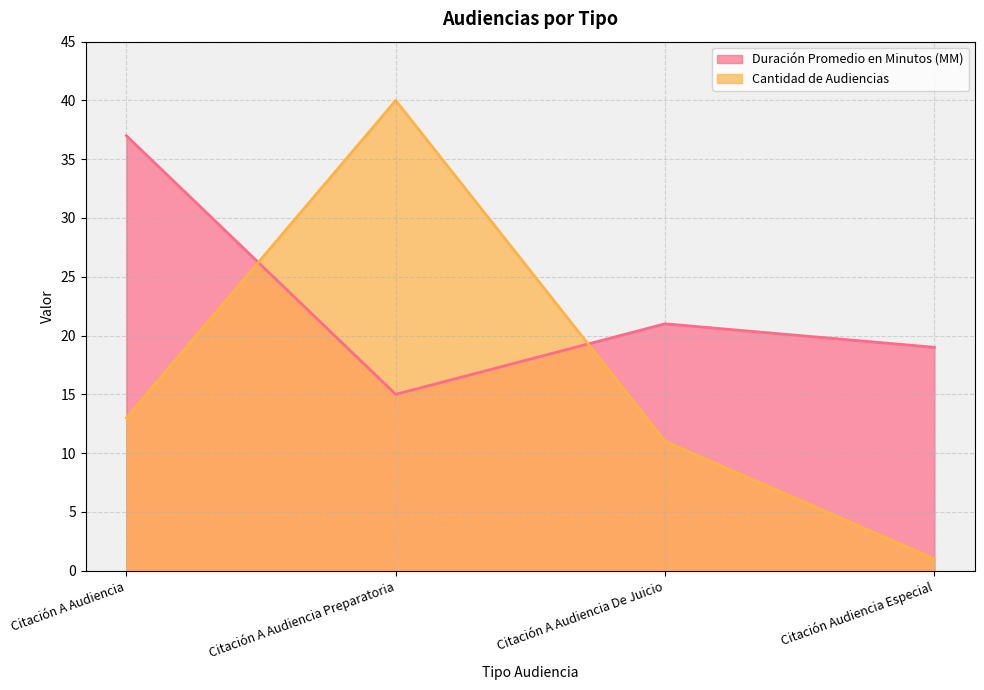

Is the value of Cantidad de Audiencias at Citación Audiencia Especial greater than the value of Duración Promedio en Minutos (MM) at Citación A Audiencia Preparatoria?

No